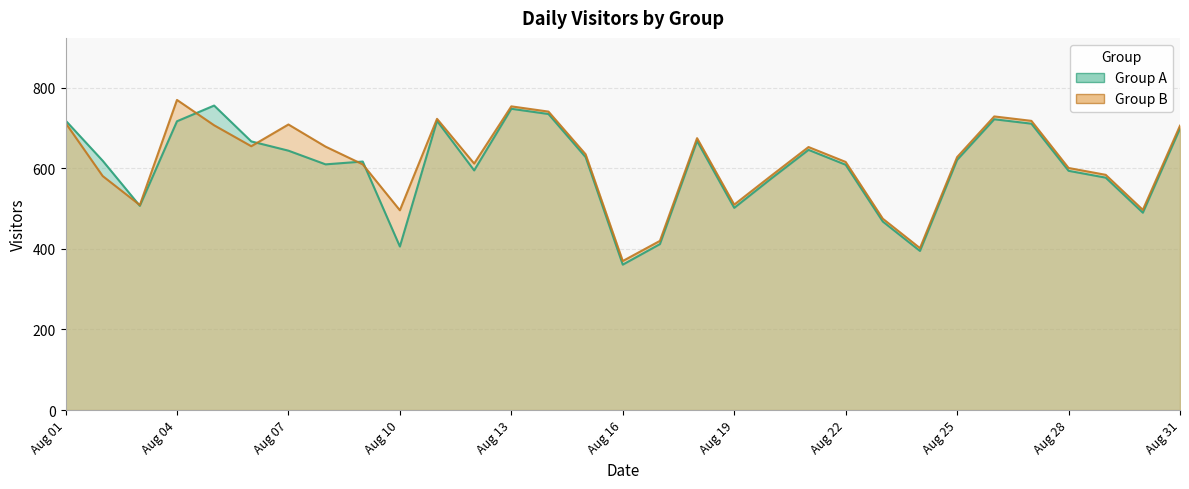

True or false: A and B intersect in this chart.

True